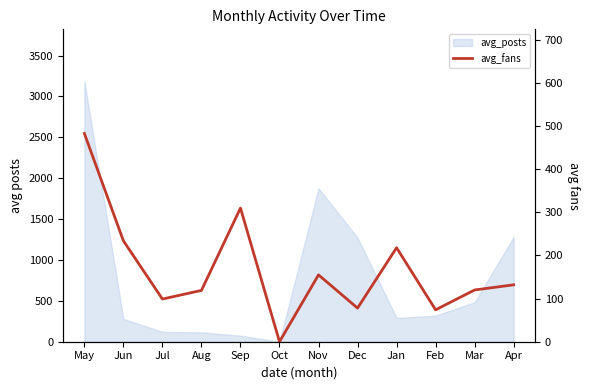

The value at Nov is 155. True or false?

True